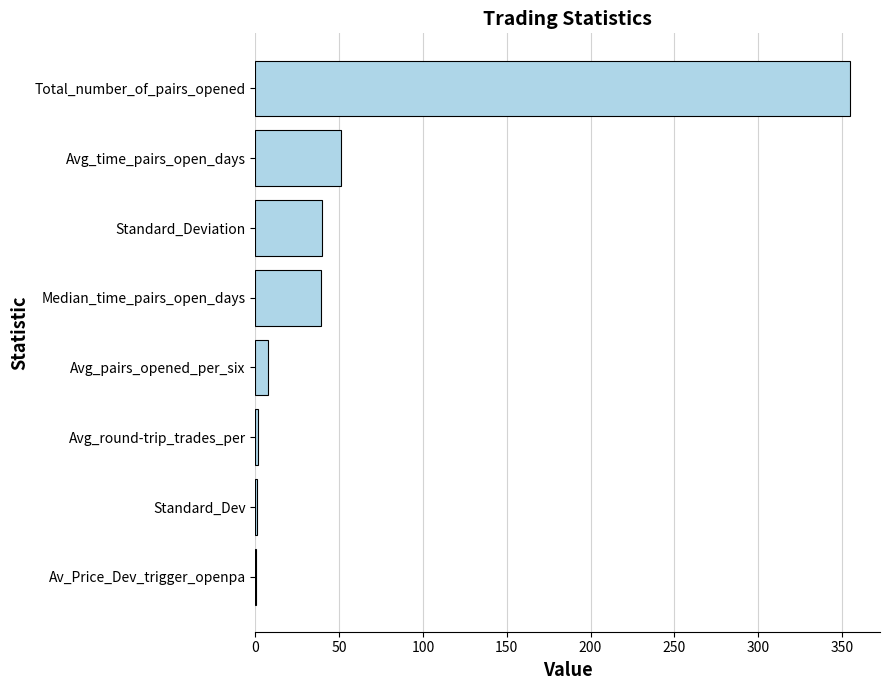

Is it true that the value at Median_time_pairs_open_days is 15.5?

False